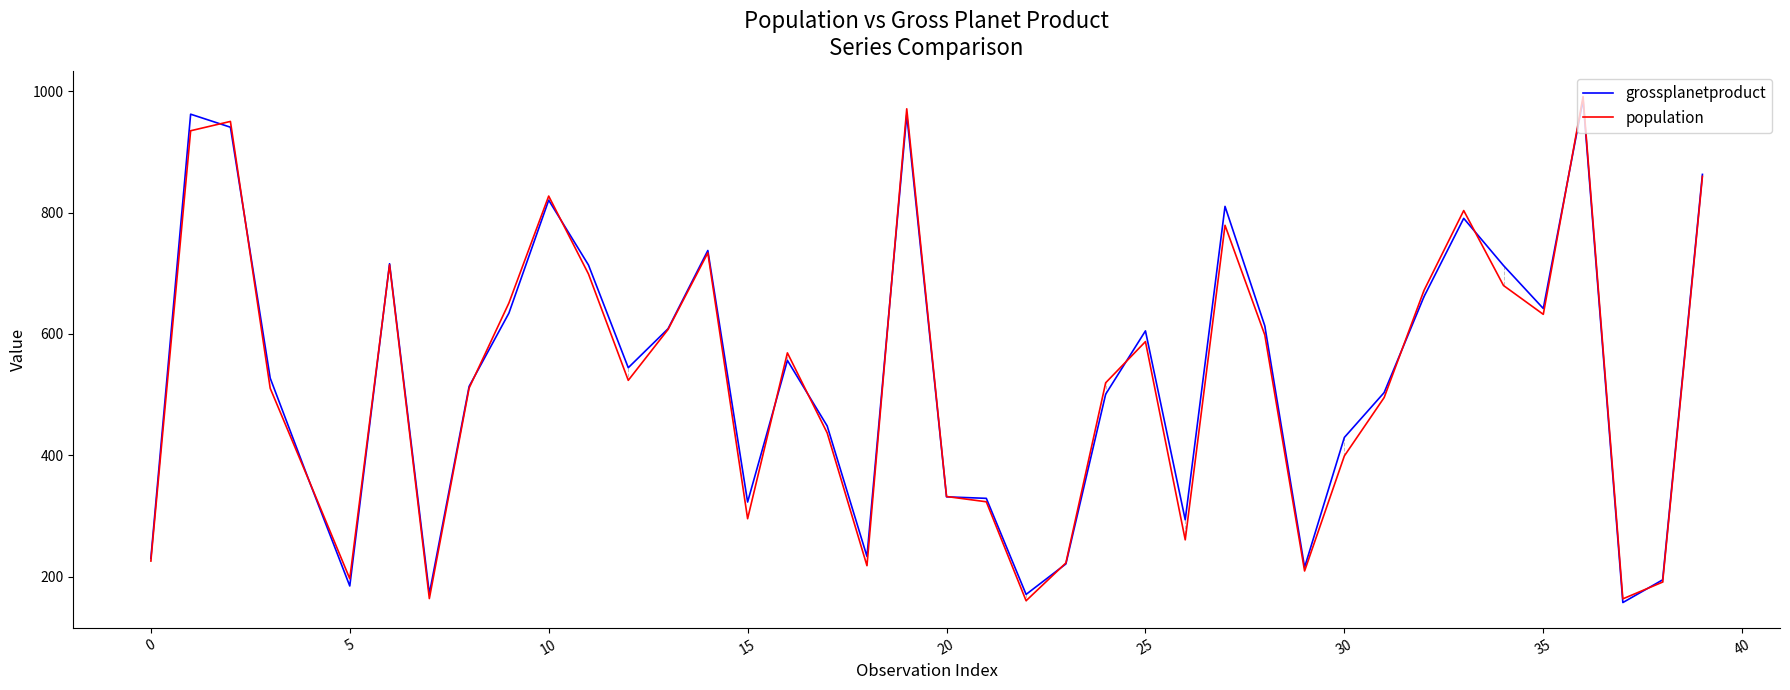

Is this an area chart (filled region under the line)?

No